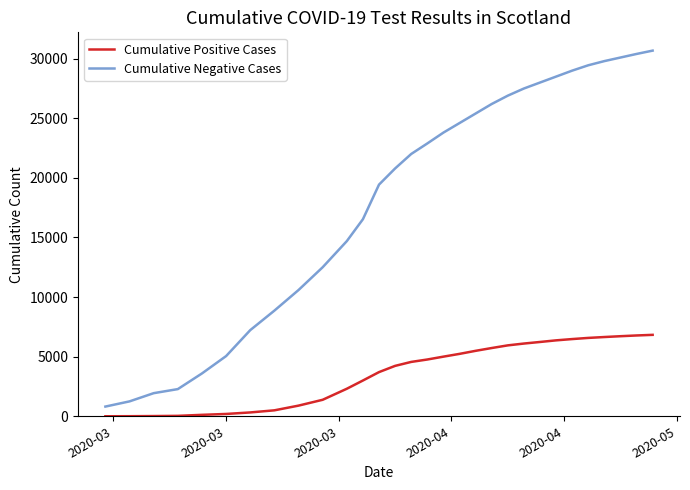

List the series in order of their peak value, highest first.

Cumulative Negative Cases, Cumulative Positive Cases